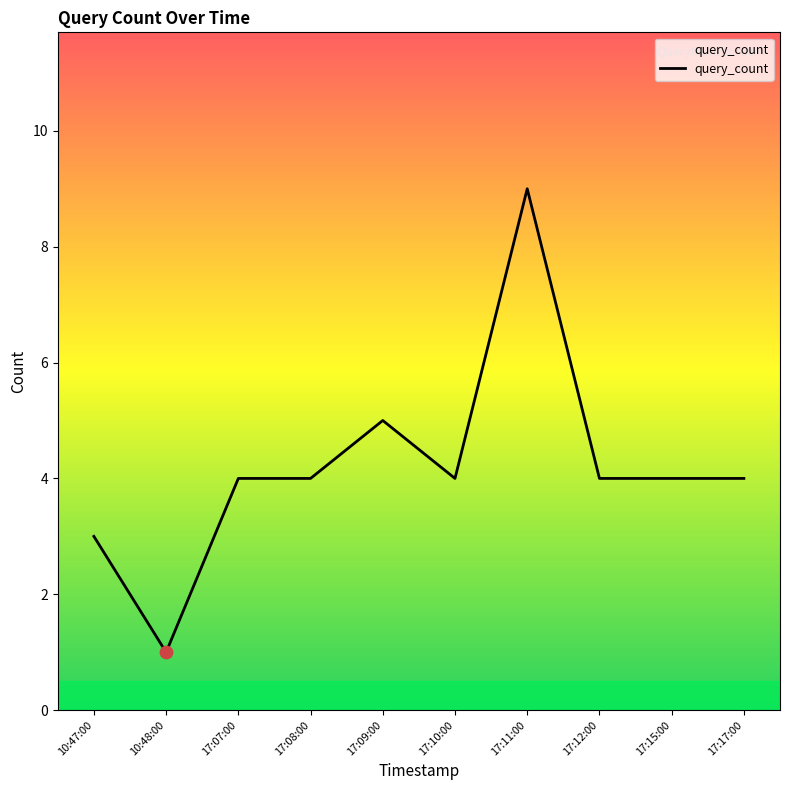

What is the change in value from 17:09:00 to 17:11:00?

+4